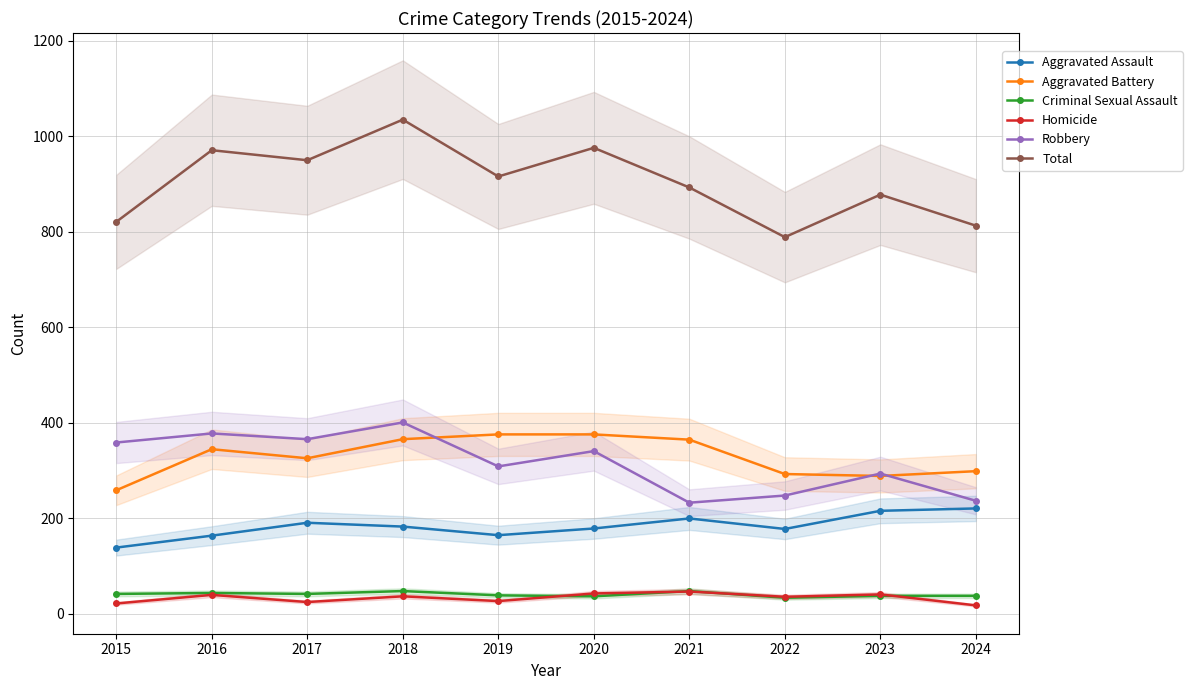

What is the value of the Aggravated Assault point at the 6th from the left?

179